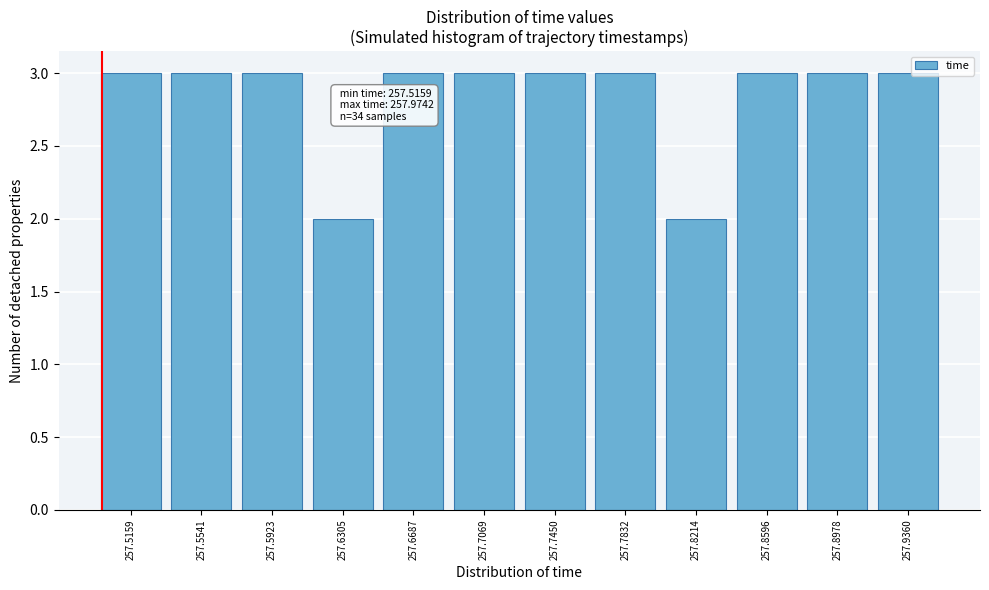

Reading left to right, transcribe all the data shown in this chart.

257.5159=3	257.5541=3	257.5923=3	257.6305=2	257.6687=3	257.7069=3	257.7450=3	257.7832=3	257.8214=2	257.8596=3	257.8978=3	257.9360=3